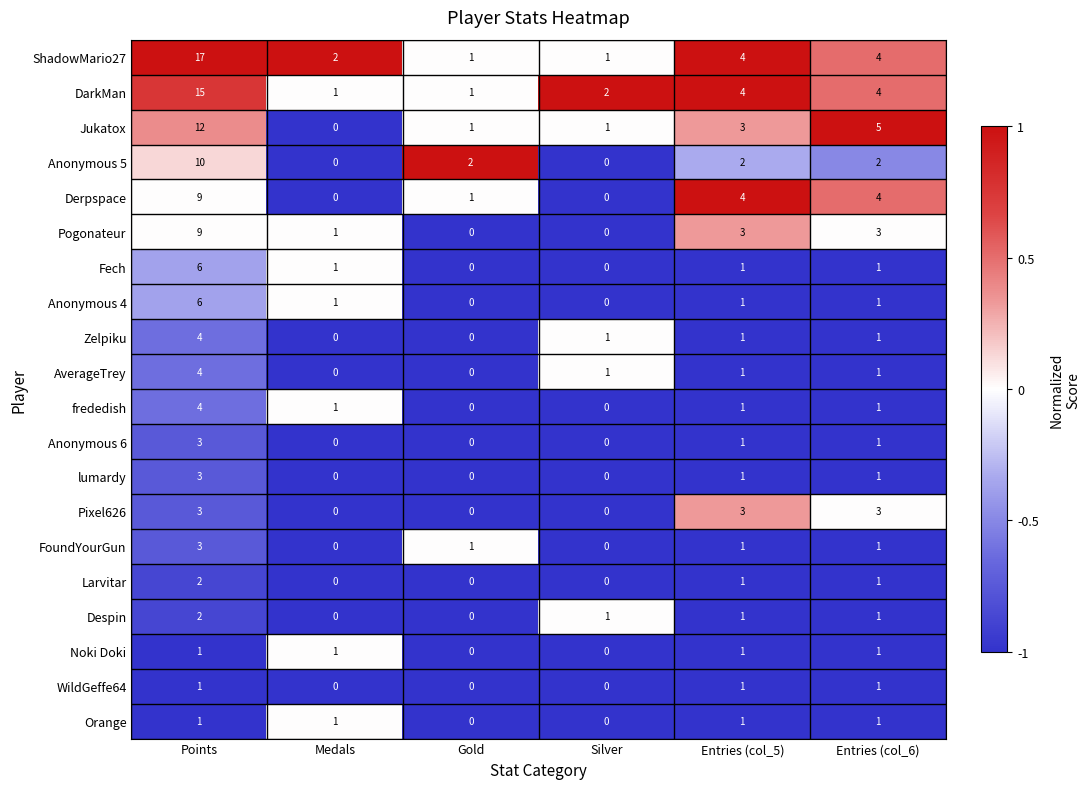

Which series has the largest range (max minus min)?

ShadowMario27